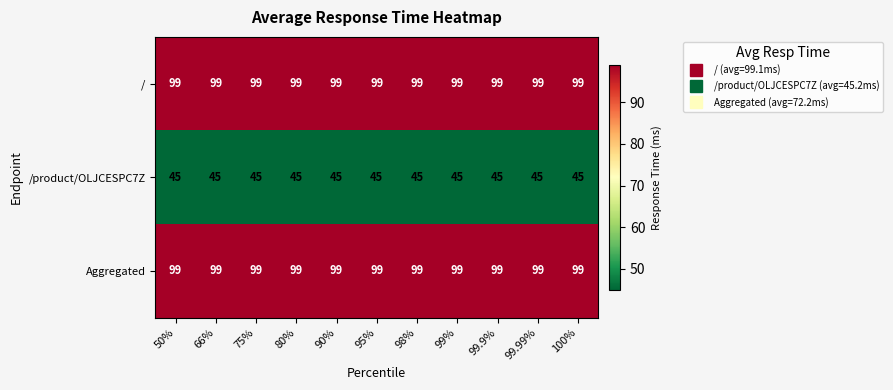

What is the sum of all Aggregated values?

1089